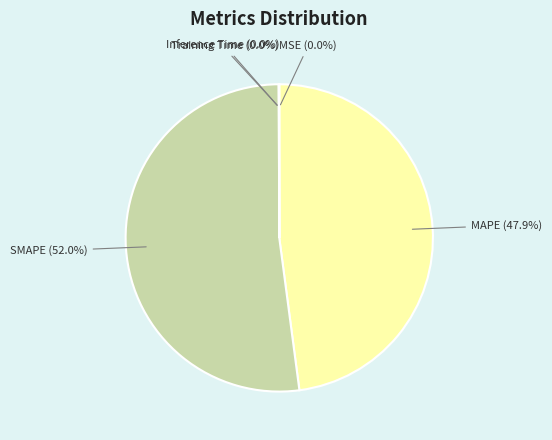

How much of the chart is everything except MAPE (47.9%)?

52.1%